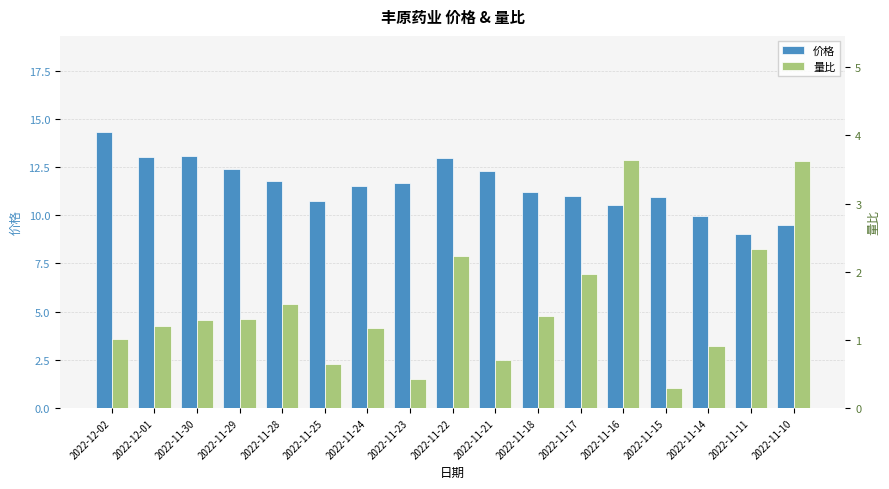

What are all the series names shown in the legend?

价格, 量比